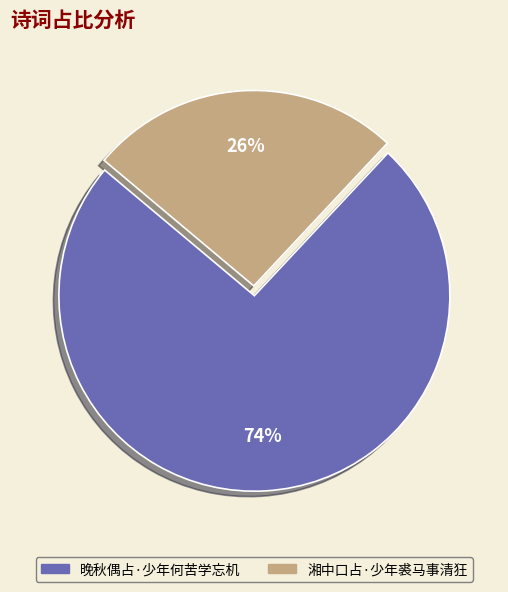

Do 湘中口占·少年裘马事清狂 and 晚秋偶占·少年何苦学忘机 together represent more than half of the pie?

Yes